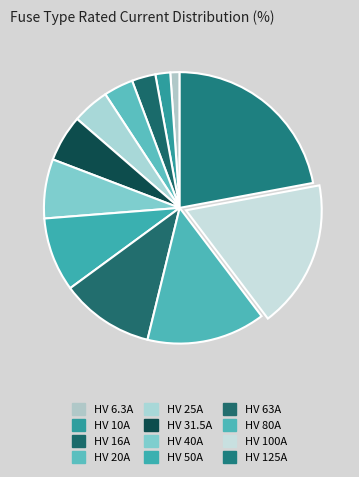

Is HV 100A the majority of the pie?

No